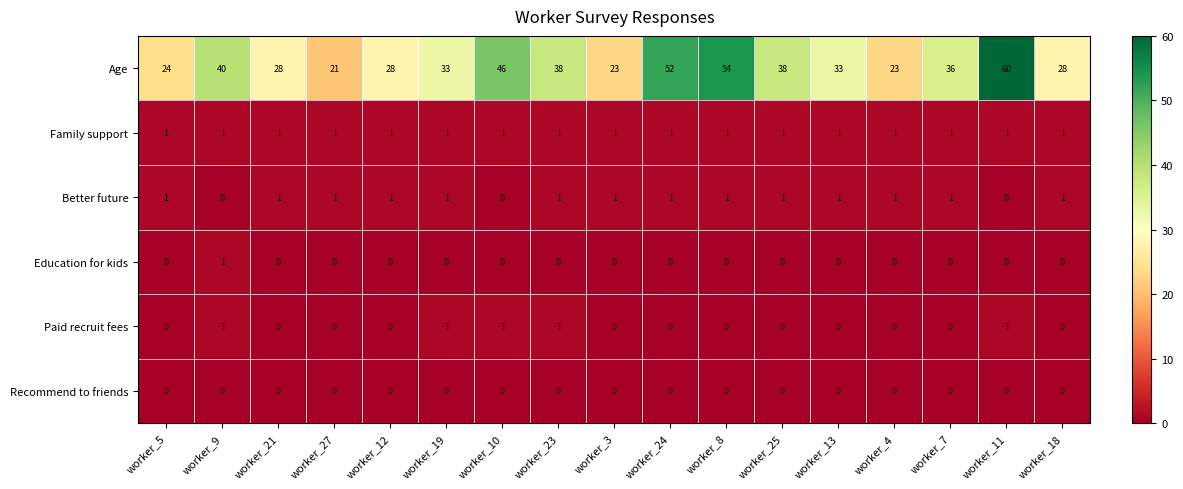

What is the spread (max minus min) of values at worker_25?

38